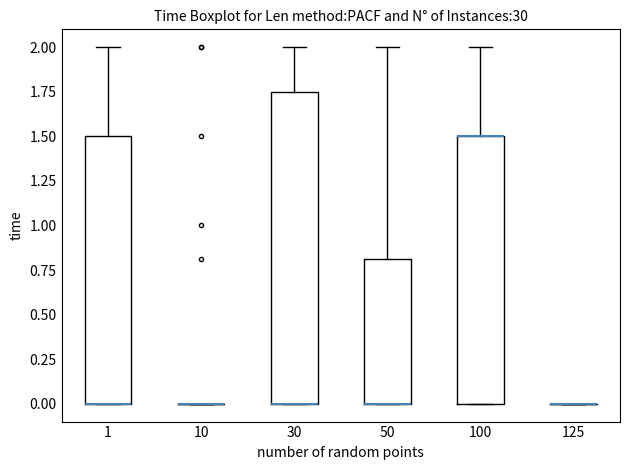

Reading left to right, transcribe this box plot: for each box, give where its median line is, the range the box spans, and where its two whiskers end, as read against the y-axis. The values are not printed on the chart, so give them approximately, as read against the axis.

1: median 0.00 (drawn on the box's lower edge), box 0.00 to 1.50, whiskers 0.00 to 2.00
10: box collapsed to a line at 0.00, whiskers 0.00 to 0.00
30: median 0.00 (drawn on the box's lower edge), box 0.00 to 1.75, whiskers 0.00 to 2.00
50: median 0.00 (drawn on the box's lower edge), box 0.00 to 0.80, whiskers 0.00 to 2.00
100: median 1.50 (drawn on the box's upper edge), box 0.00 to 1.50, whiskers 0.00 to 2.00
125: box collapsed to a line at 0.00, whiskers 0.00 to 0.00